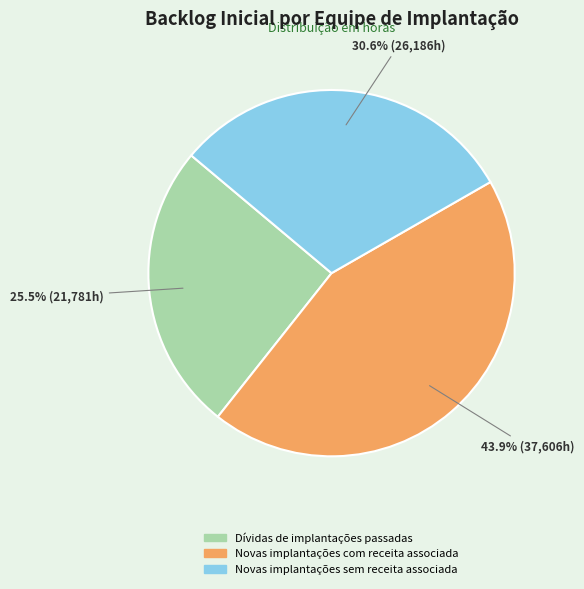

Rank the categories by value from lowest to highest.

Dívidas de implantações passadas, Novas implantações sem receita associada, Novas implantações com receita associada